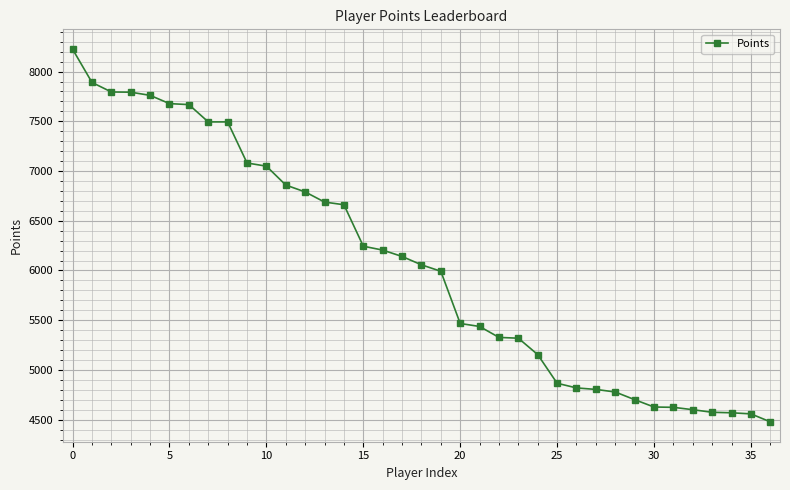

What is the maximum value shown in the chart?

8225